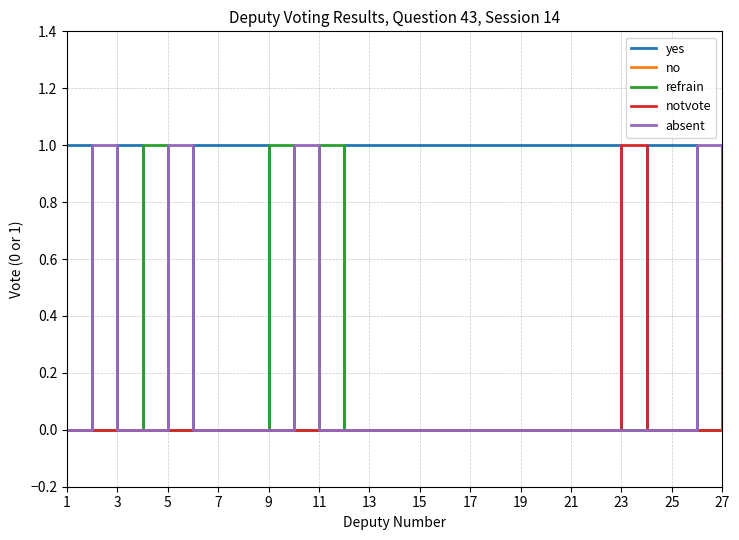

At which category is the sum across all series the highest?

1